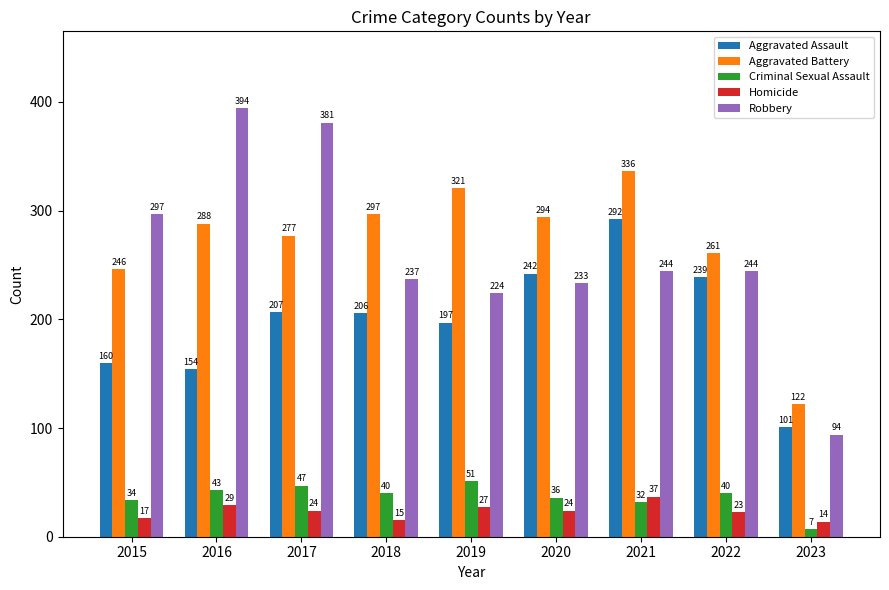

What is the minimum value for Aggravated Battery?

122